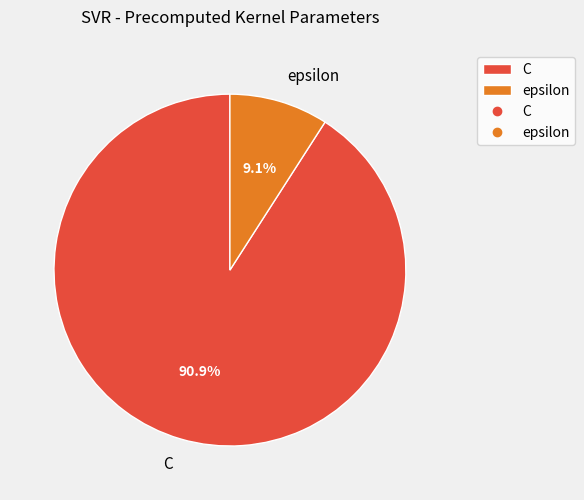

Which category accounts for the majority?

C